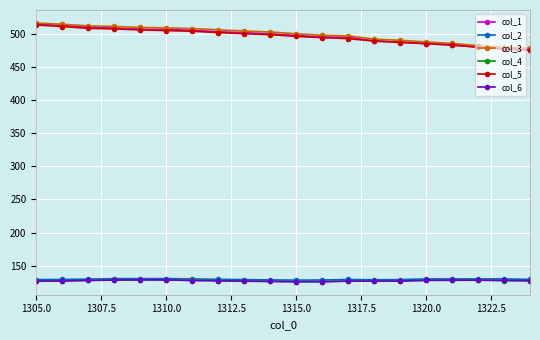

Which series has the widest spread of values?

col_1